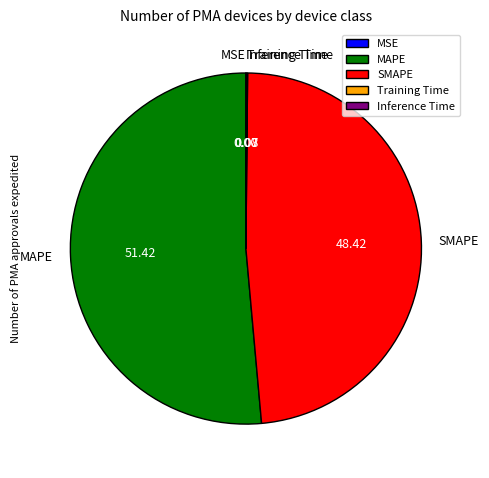

Which category has the biggest portion of the pie?

MAPE